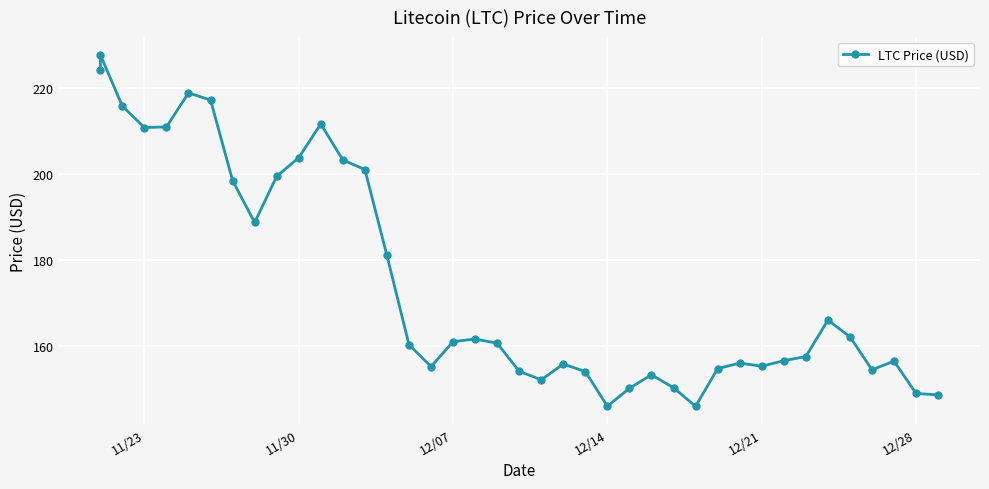

How many interior local valleys (lower than both neighbors) does the data have?

8